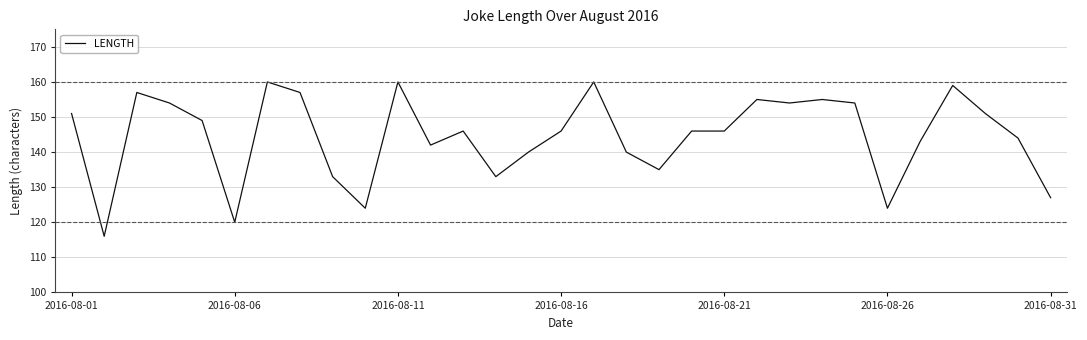

Count the number of categories in the chart.

31